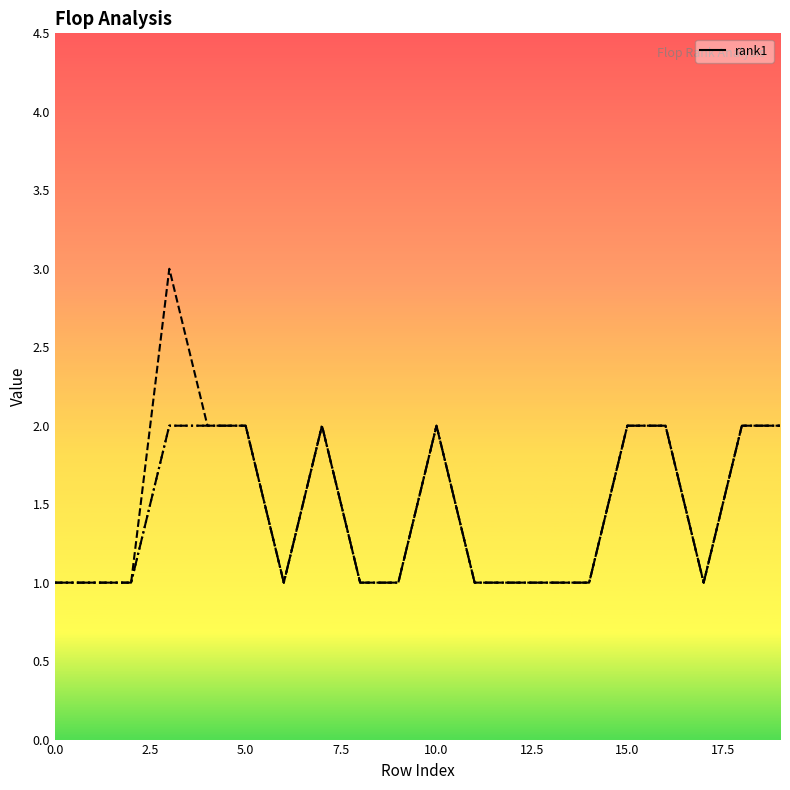

Which has a higher value, 9 or 11?

9